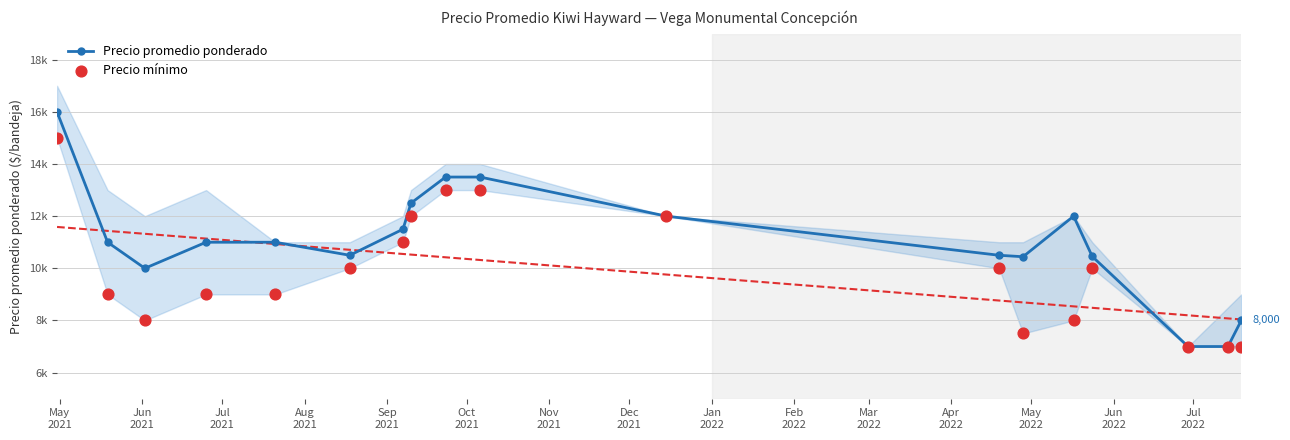

What are all the series names shown in the legend?

Precio promedio ponderado, Precio mínimo